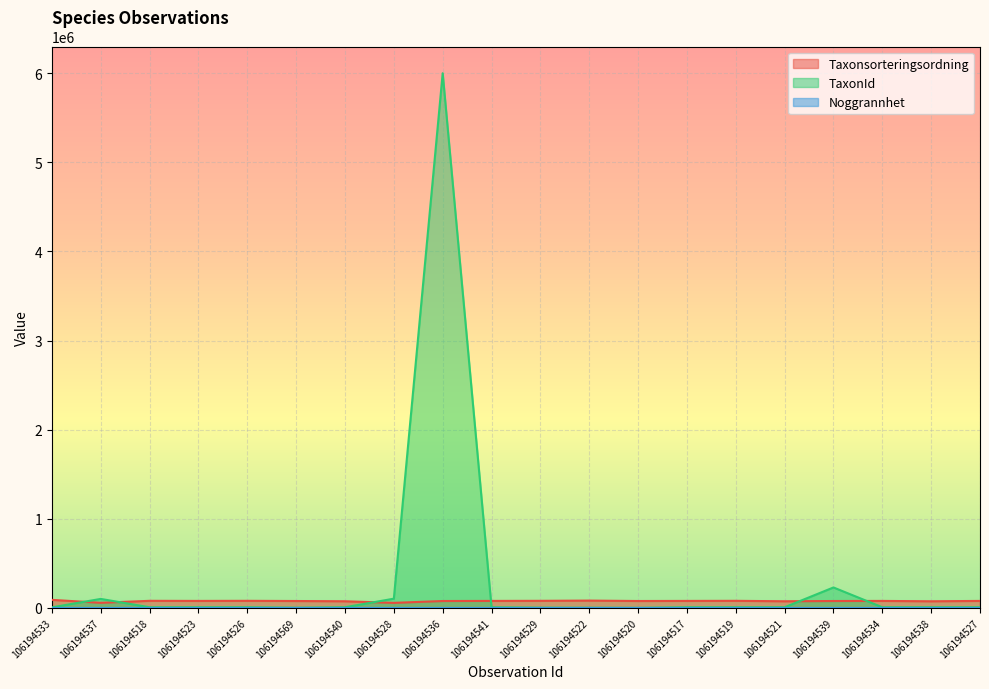

How many series are shown in this chart?

3